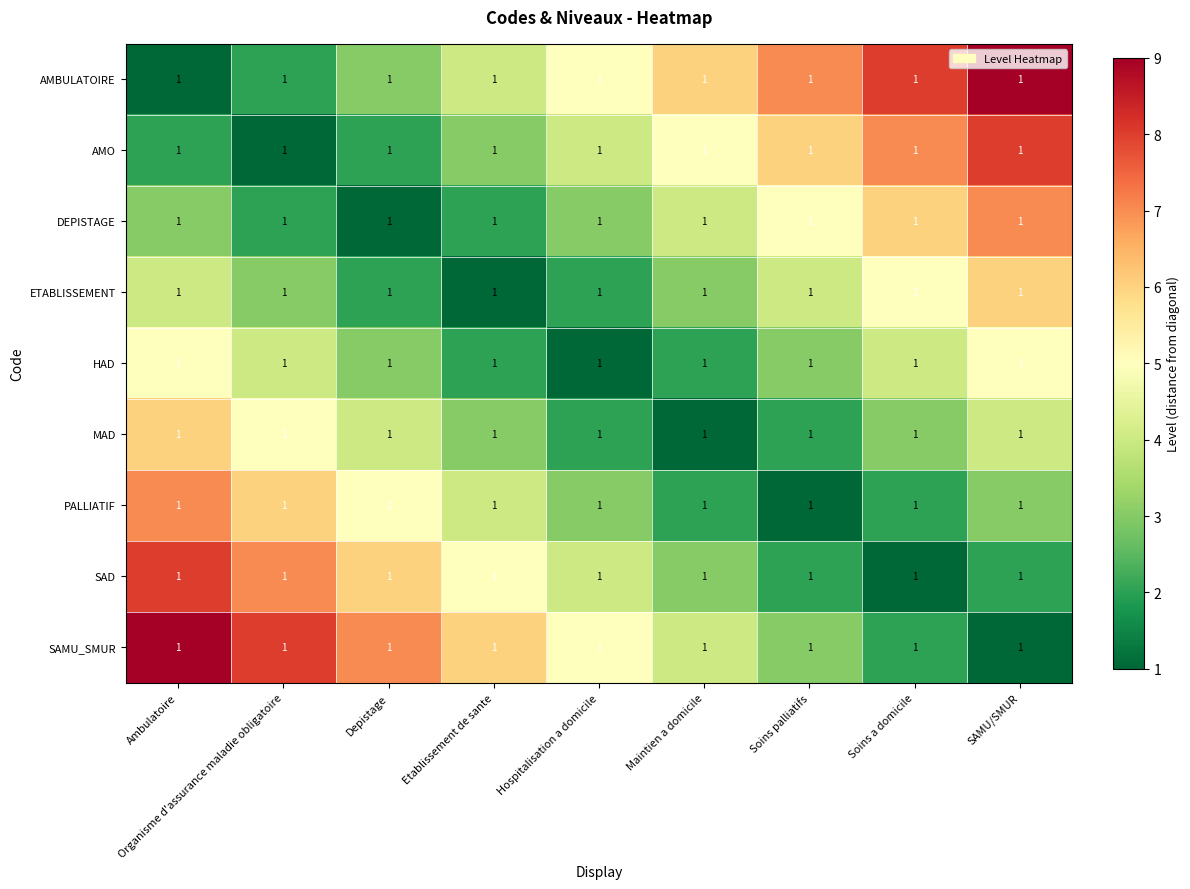

Which category has the highest value in the SAD series?

Ambulatoire